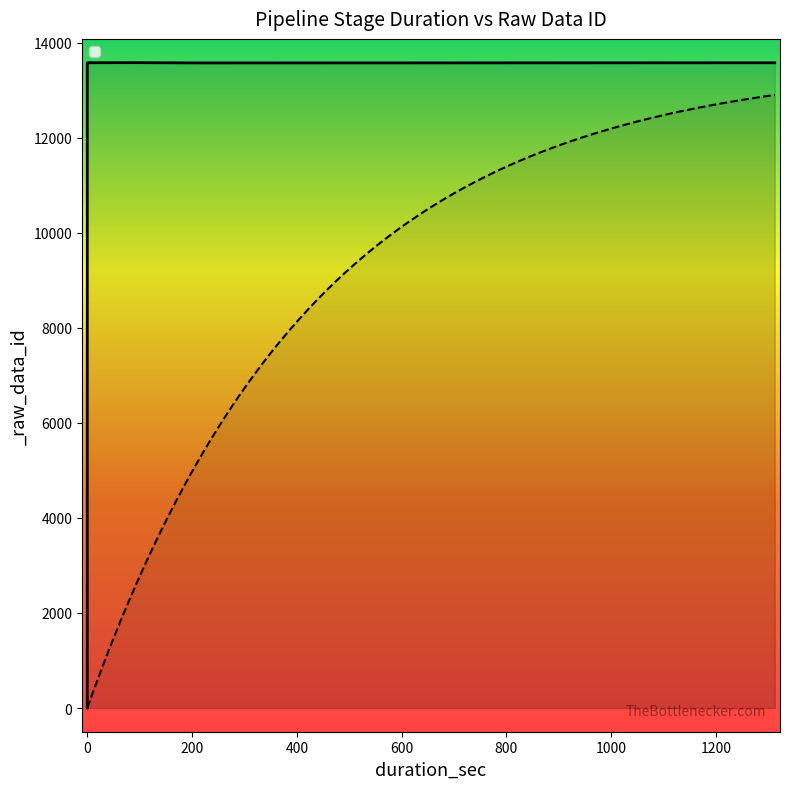

What is the label of the 10th point from the right?

83